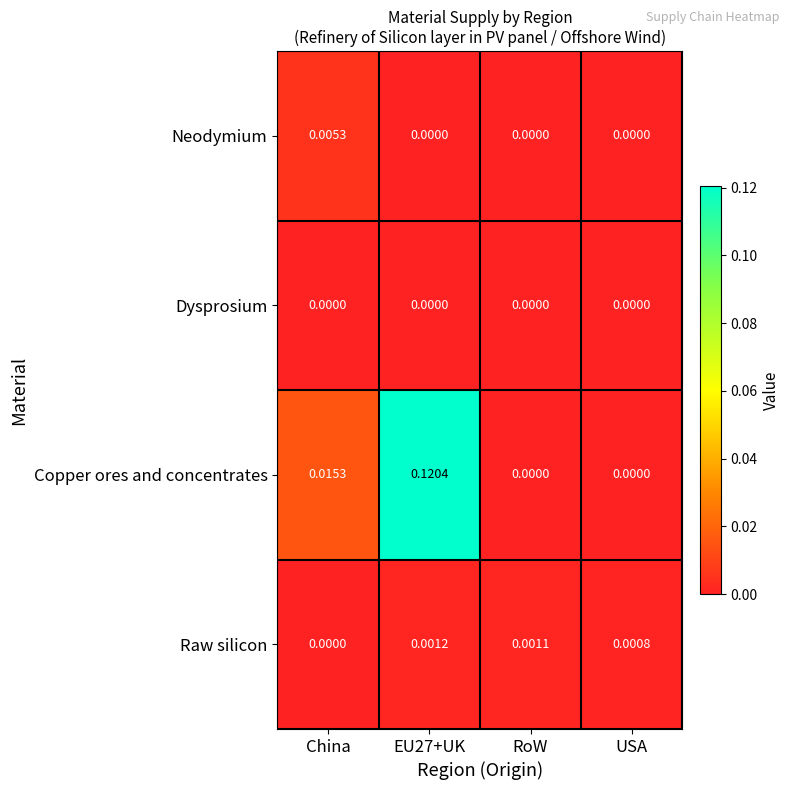

Rank the series by their maximum value, from highest to lowest.

Copper ores and concentrates, Neodymium, Raw silicon, Dysprosium